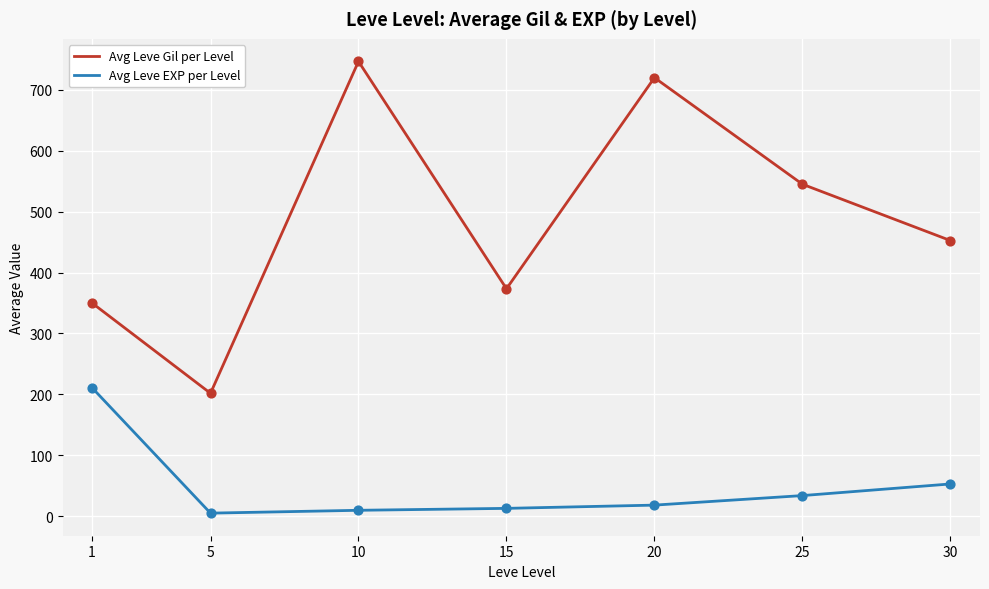

Which series has the largest total across all categories?

Avg Leve Gil per Level